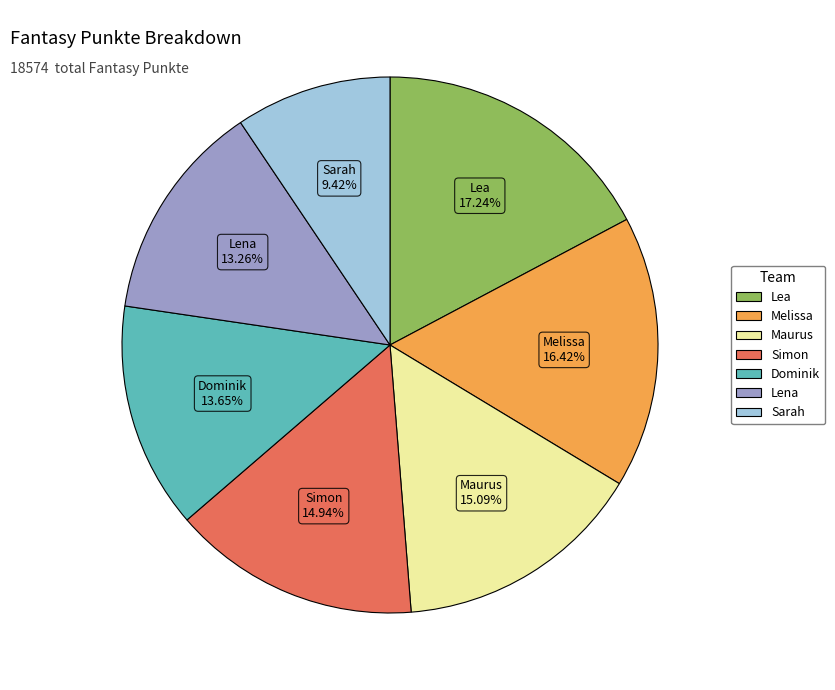

To the nearest percent, what is the combined percentage of Simon and Melissa?

31%